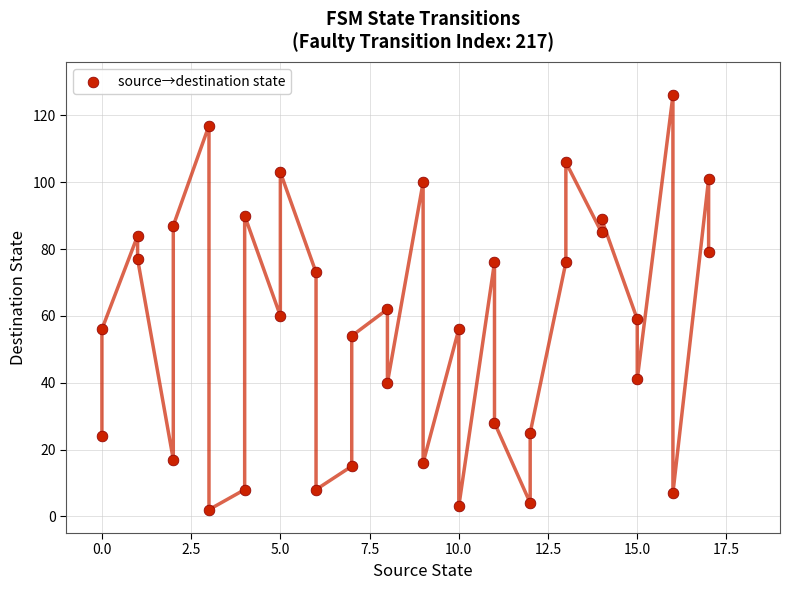

What is the range of Y values (max minus min)?

124